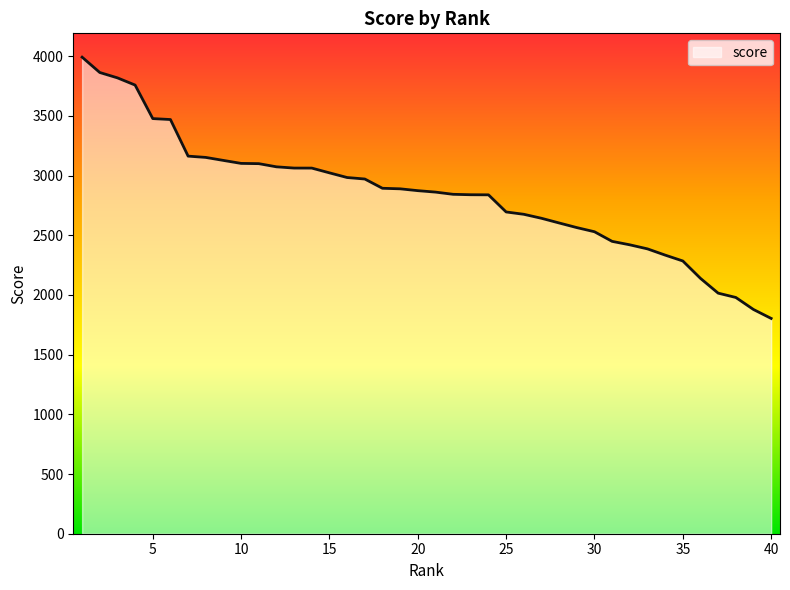

How many values exceed 2874?

20